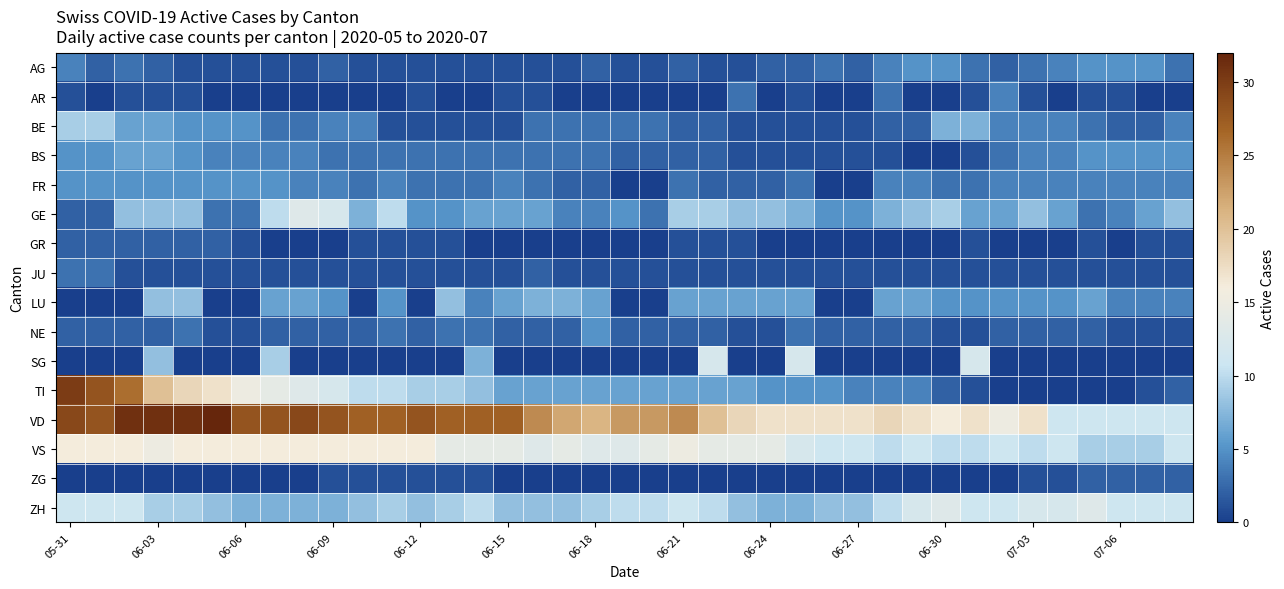

How many categories are shown in the chart?

39